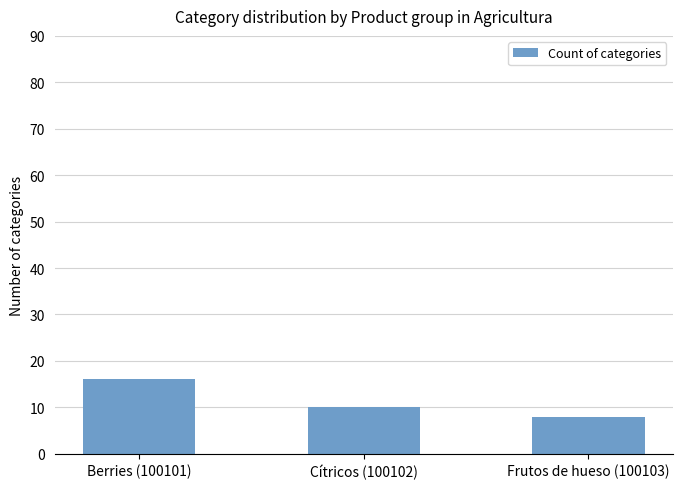

True or false: the data shows 2 at Frutos de hueso (100103).

False